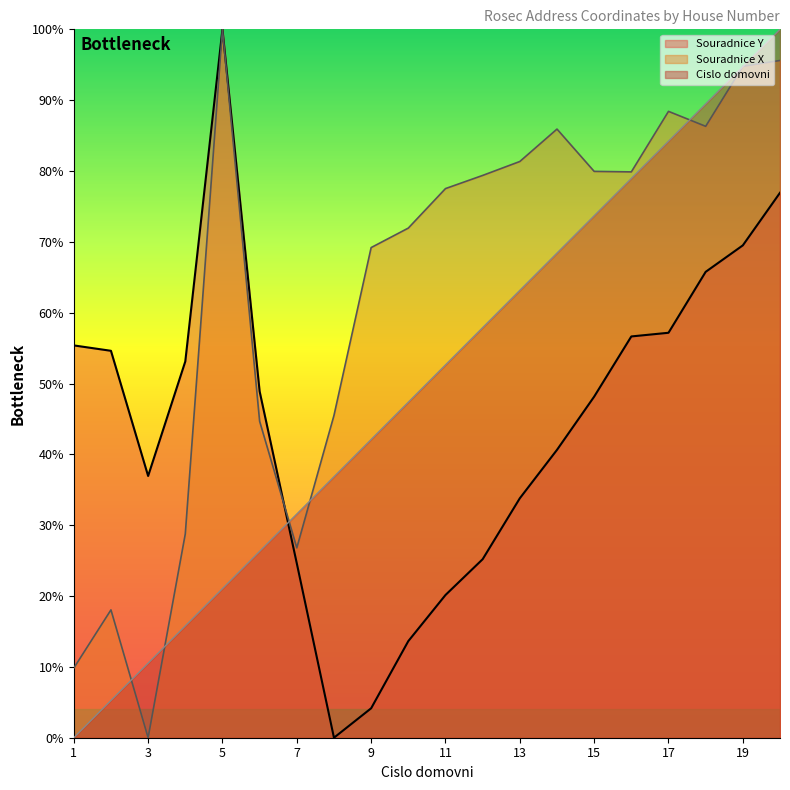

Does the chart display data point markers on the line(s)?

No